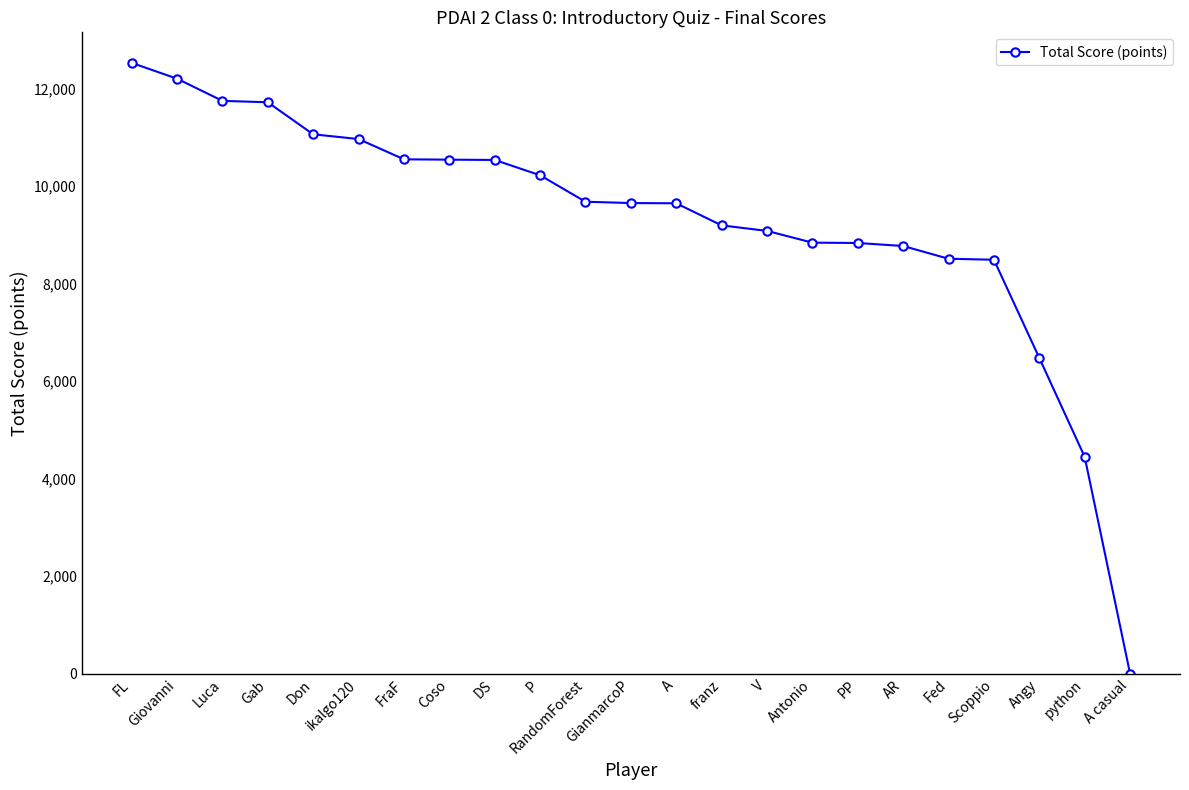

What is the sum of all values?

213712